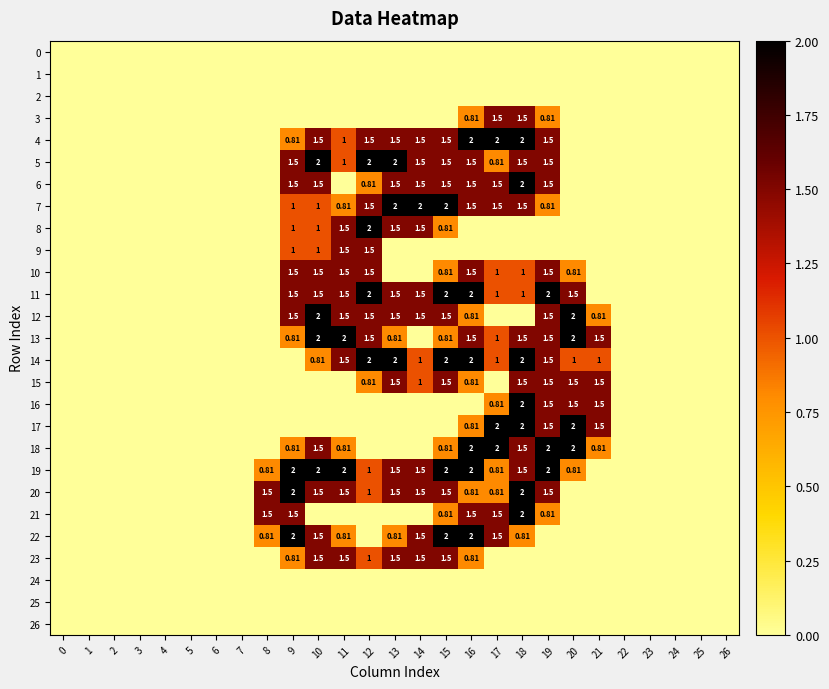

True or false: 21 has a value of 0.0 at 23.

True